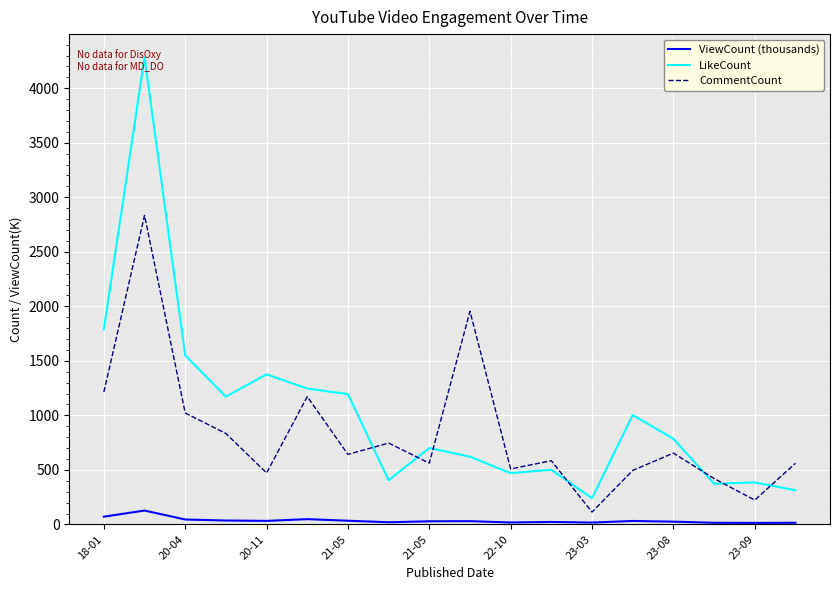

True or false: ViewCount (thousands) and CommentCount intersect in this chart.

False